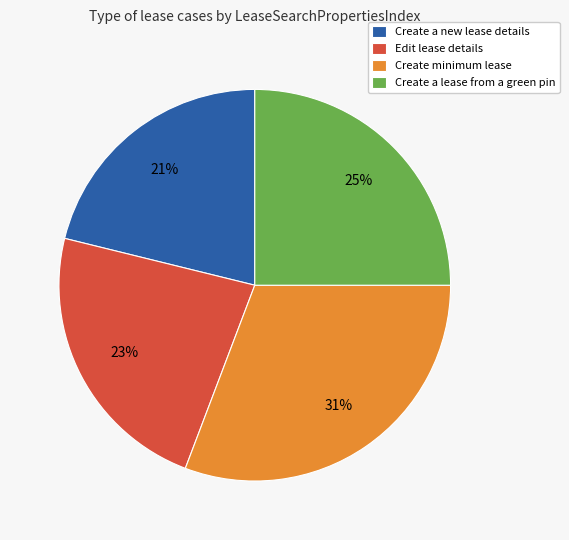

How many slices are in this pie chart?

4